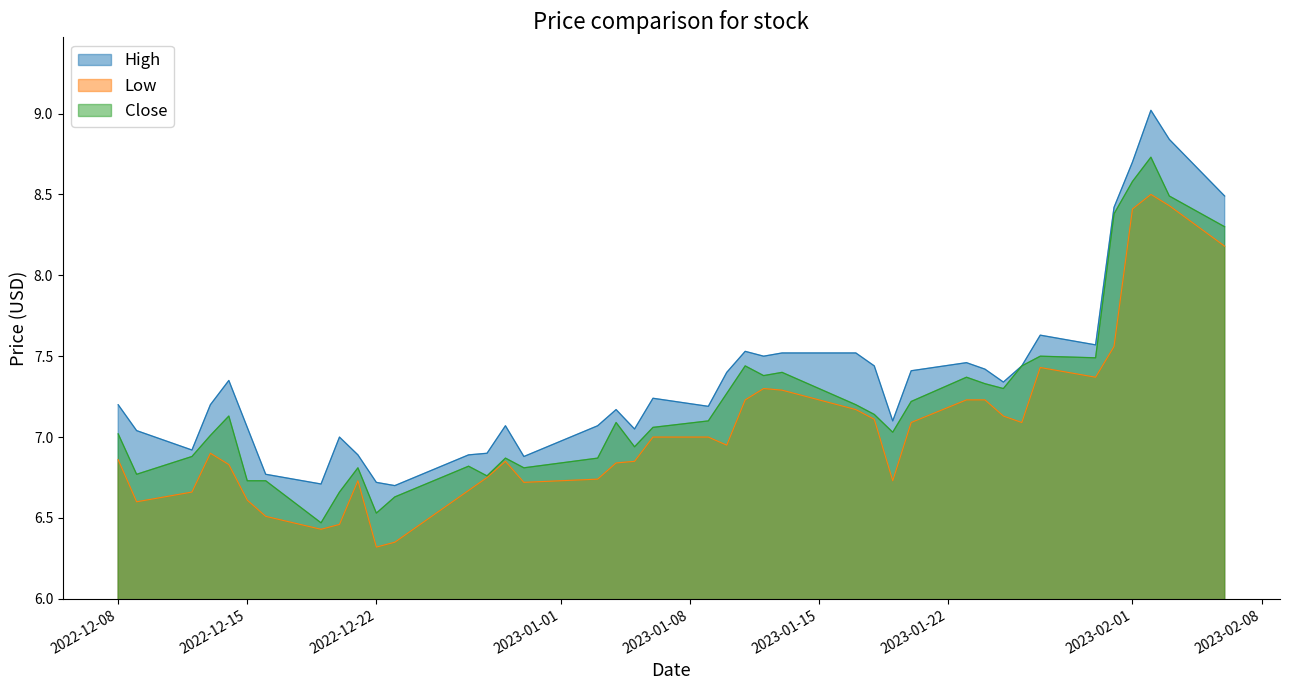

Which category has the highest value across all series?

2023-02-02